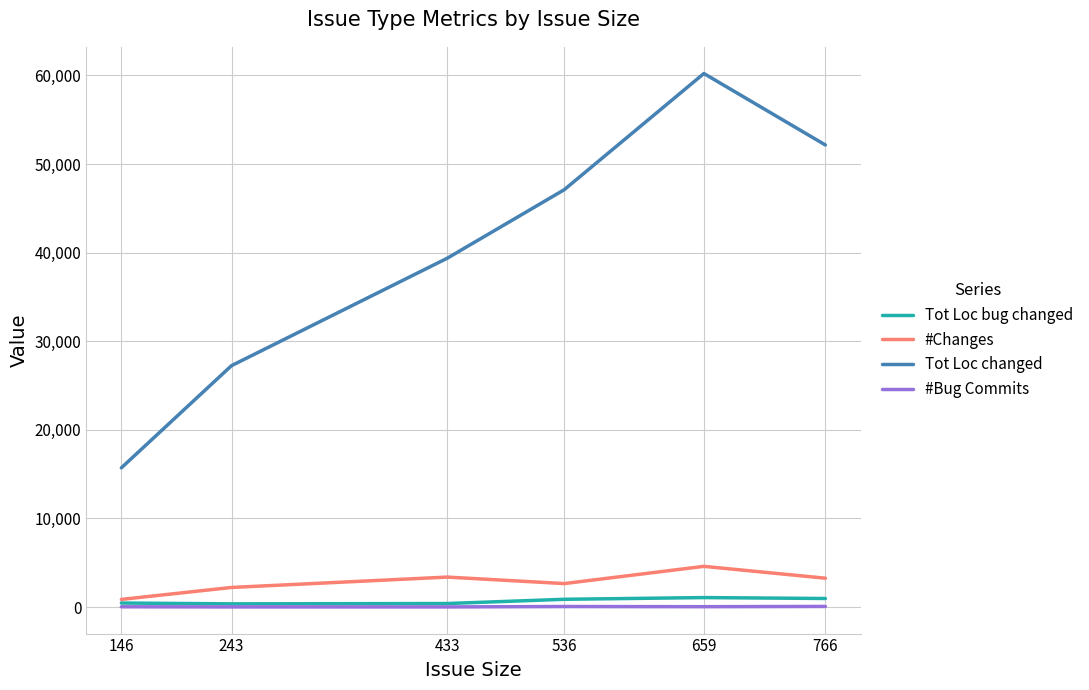

Which series has the largest range (max minus min)?

Tot Loc changed